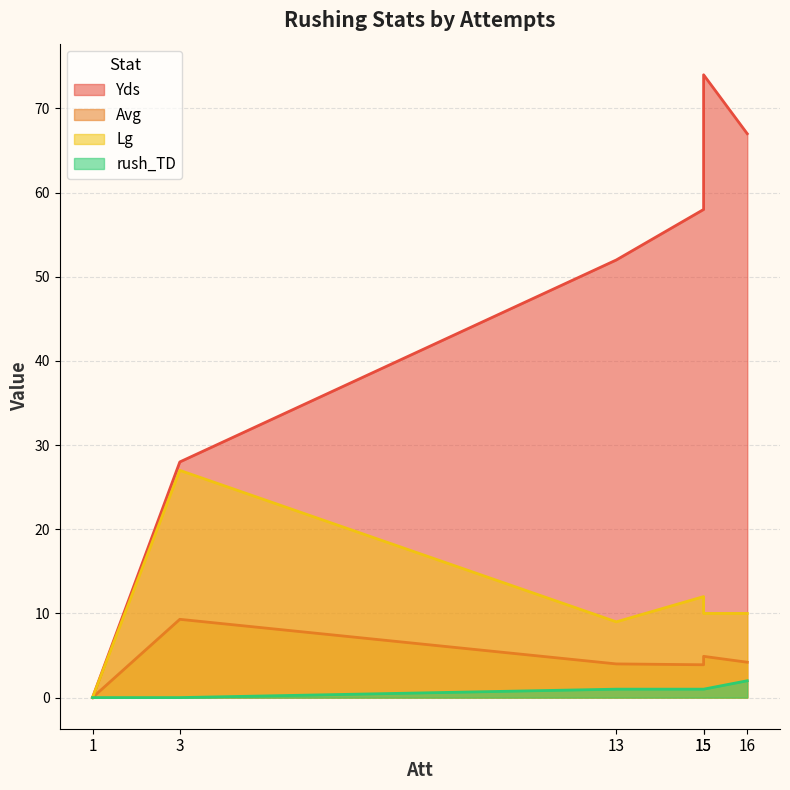

How many values in Lg are above zero?

5